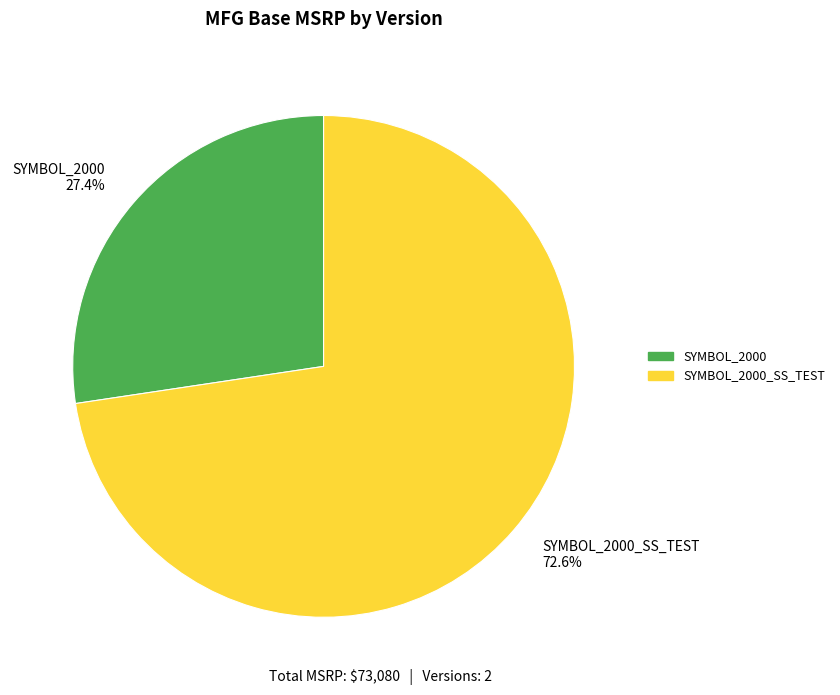

Which has a higher value, SYMBOL_2000_SS_TEST 72.6% or SYMBOL_2000 27.4%?

SYMBOL_2000_SS_TEST 72.6%